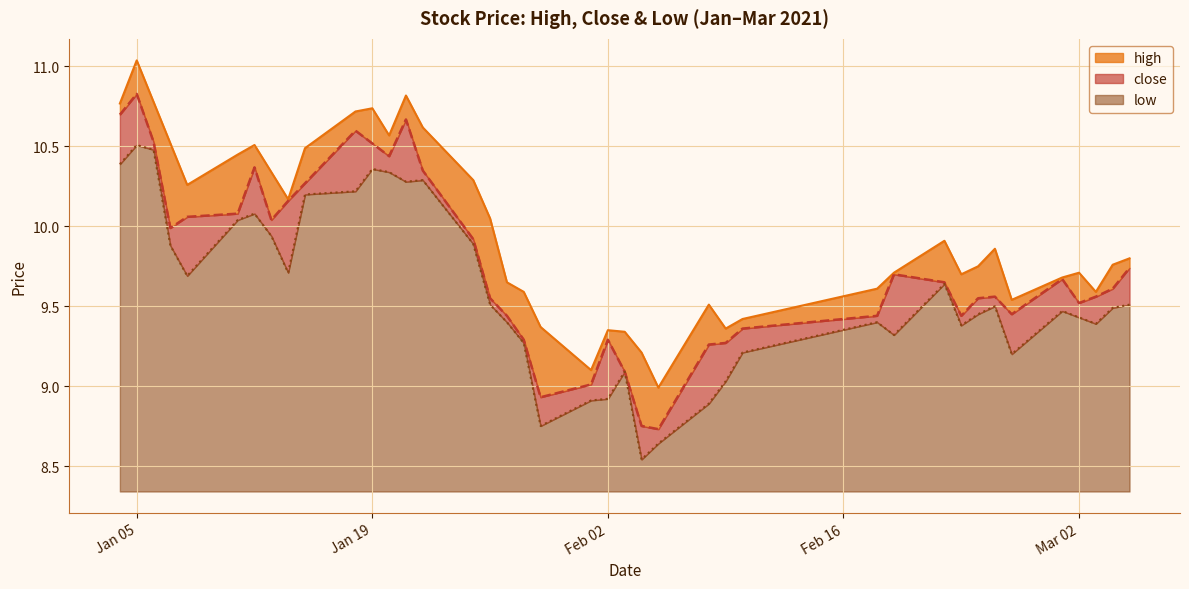

True or false: low and close intersect in this chart.

False